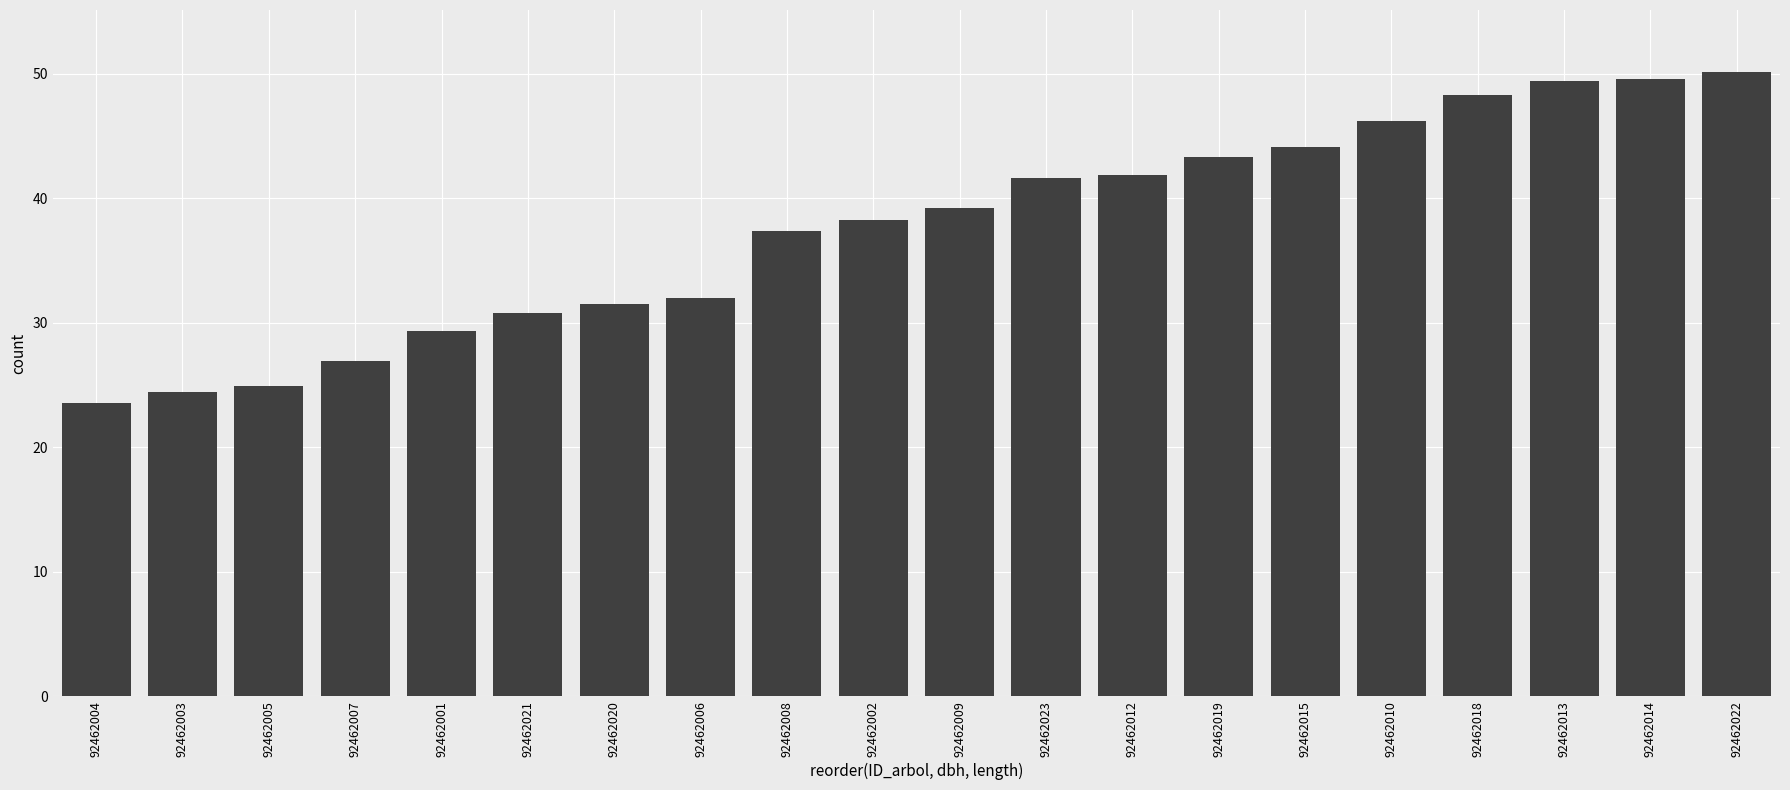

What is the label of the 2nd bar from the right?

92462014